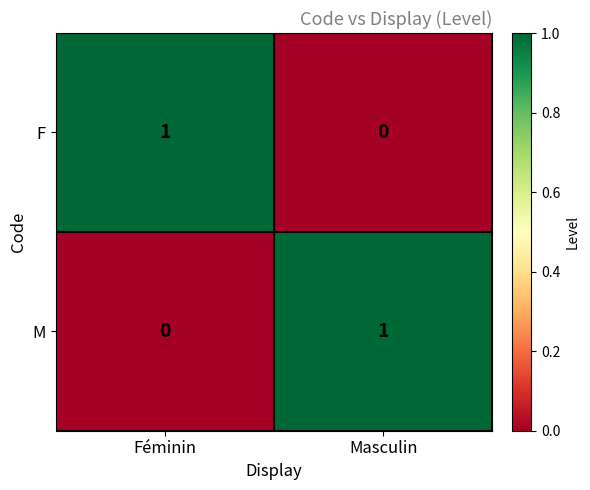

The M series shows 1 at Masculin. True or false?

True